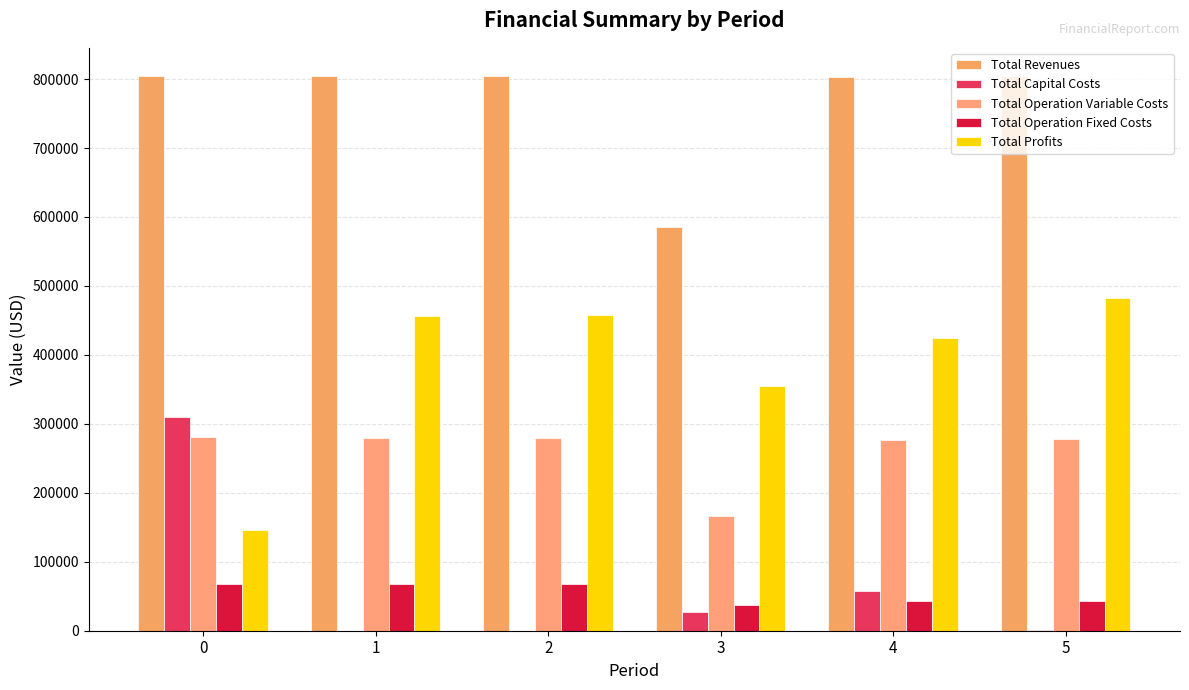

Reading left to right, what are all the values shown in this chart?

Total Revenues: 0=805025.4	1=805025.4	2=805025.4	3=585662.7	4=802843.6	5=804551.4
Total Capital Costs: 0=310061.0	1=0.0	2=0.0	3=27200.0	4=57600.0	5=800.0
Total Operation Variable Costs: 0=280695.1	1=280018.3	2=279340.5	3=165889.6	4=277152.3	5=277334.0
Total Operation Fixed Costs: 0=67977.8	1=67977.8	2=67977.8	3=37208.5	4=43261.5	5=43345.6
Total Profits: 0=146291.5	1=457029.4	2=457707.2	3=355364.5	4=424829.8	5=483071.8